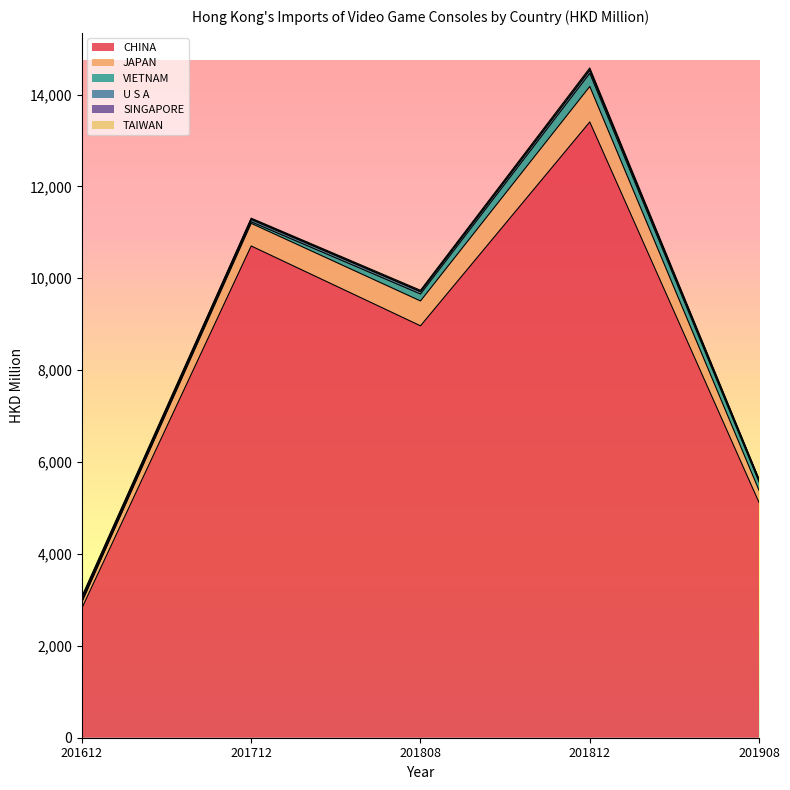

The TAIWAN series shows 29.3 at 201612. True or false?

True